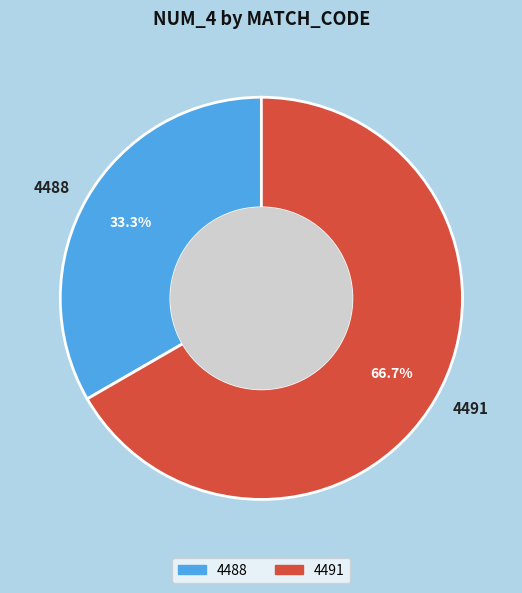

To the nearest percent, what percentage of the pie is 4488?

33%